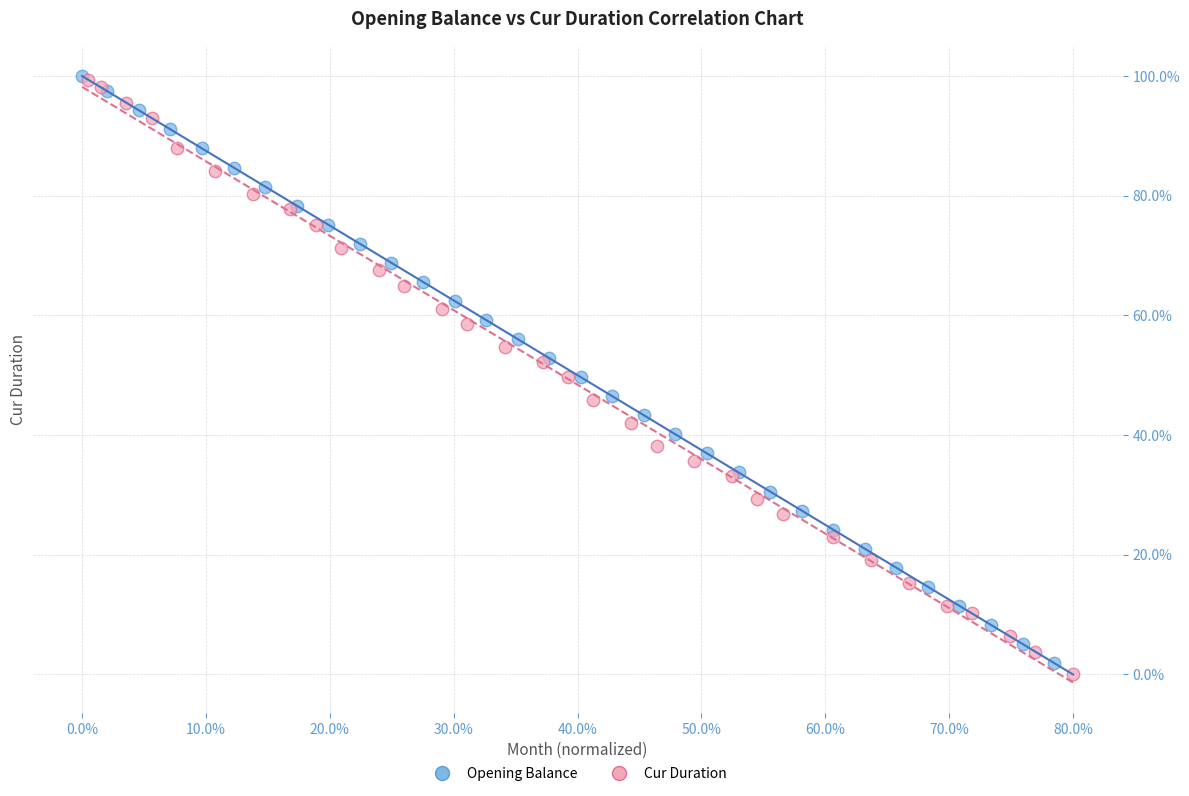

What are all the series names shown in the legend?

Opening Balance, Cur Duration